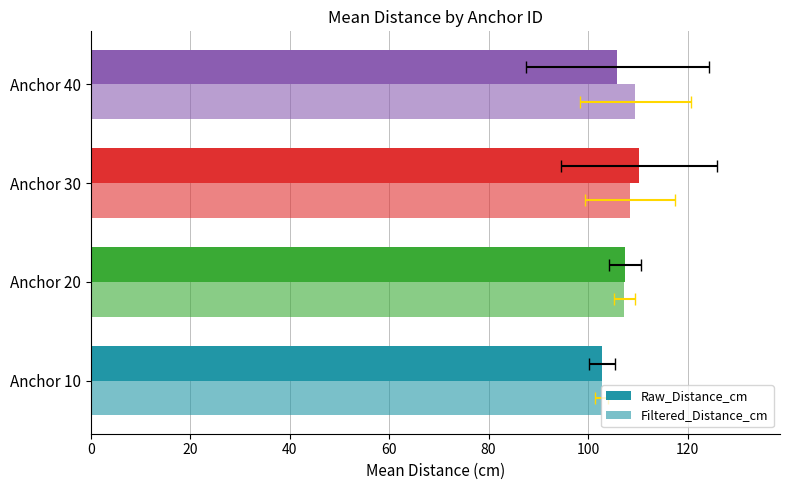

Reading left to right, what are all the values shown in this chart?

Raw_Distance_cm: 102.8	107.5	110.2	105.9
Filtered_Distance_cm: 102.7	107.3	108.4	109.5